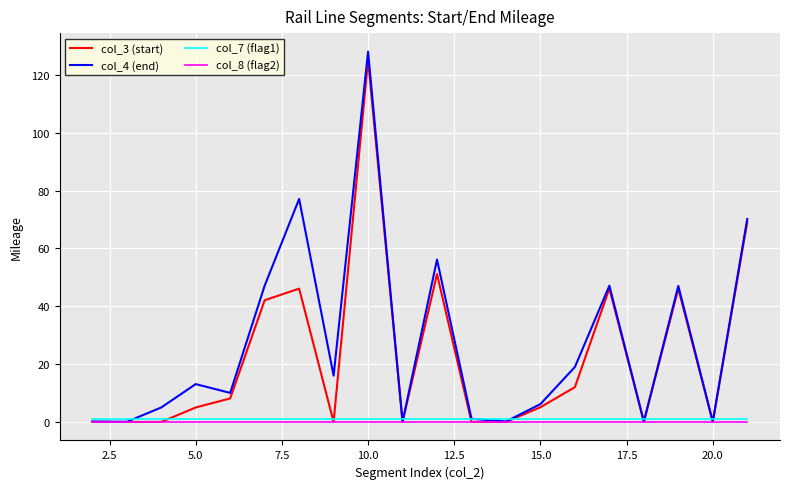

Which series has the widest spread of values?

col_4 (end)